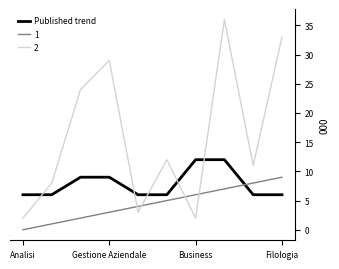

List the series in order of their peak value, lowest first.

1, Published trend, 2